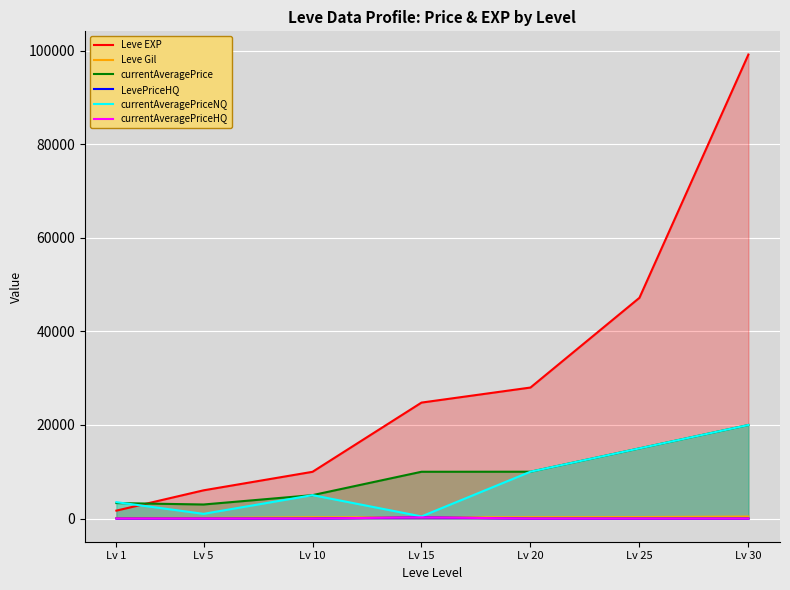

What is the total value across all series at Lv 15?

35980